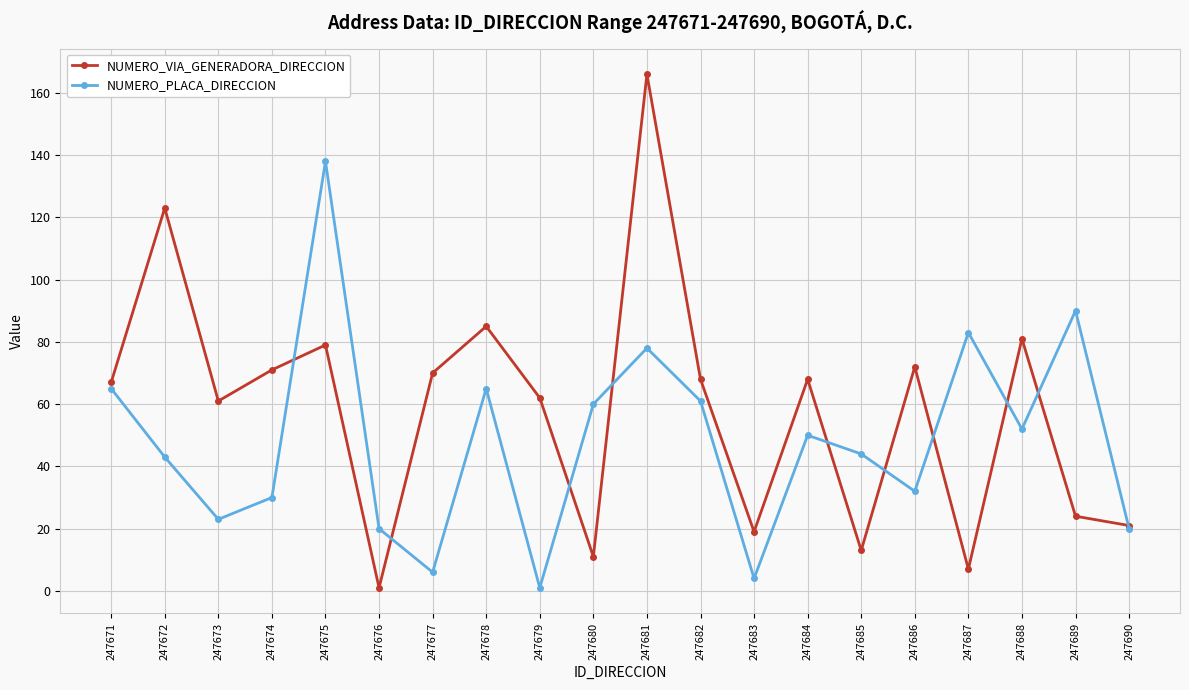

List the series in order of their overall mean, lowest first.

NUMERO_PLACA_DIRECCION, NUMERO_VIA_GENERADORA_DIRECCION